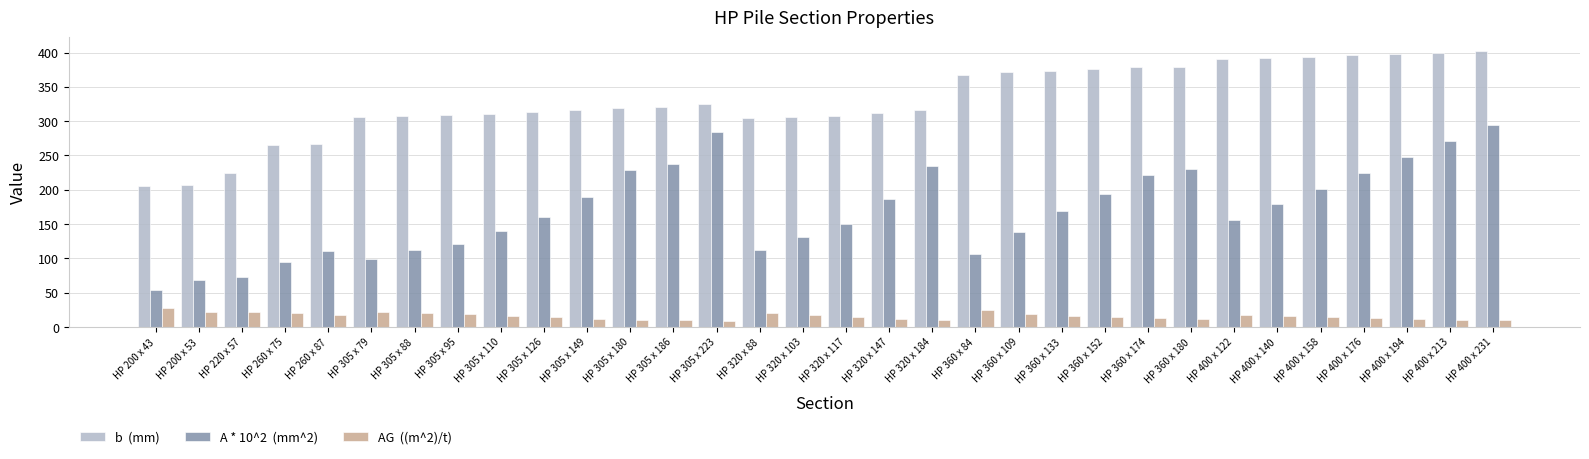

What is the total value across all series at HP 220 x 57?

319.5